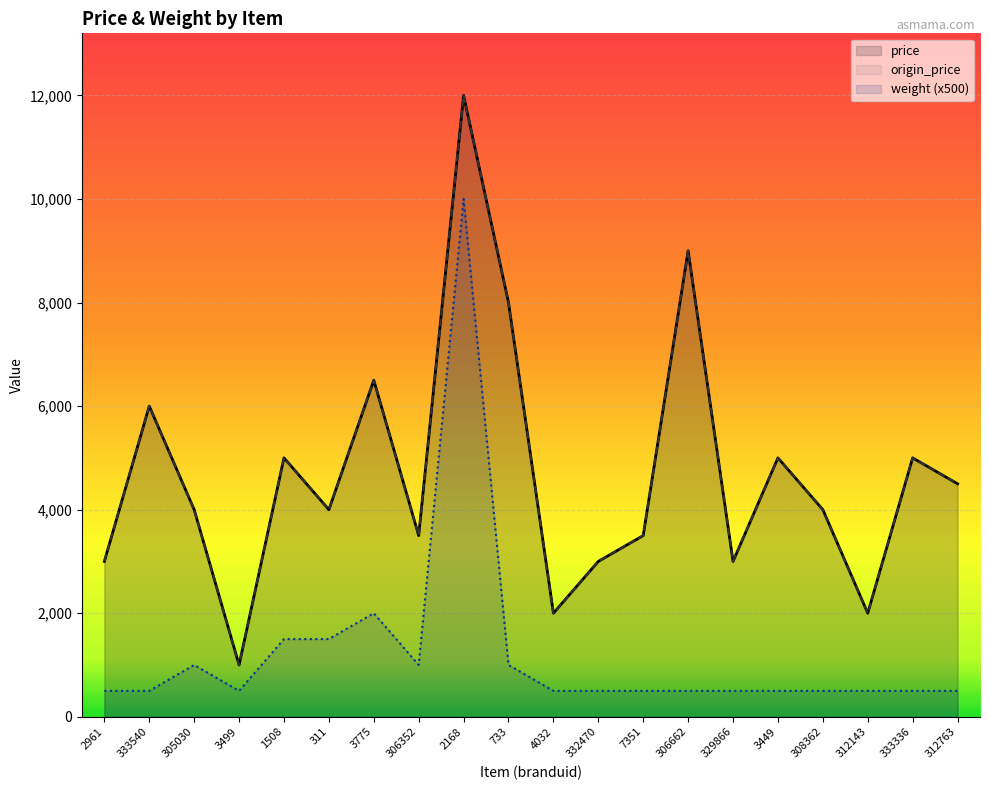

At which label is price closest to 6500?

3775